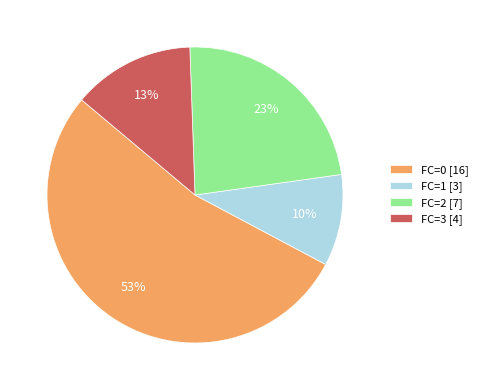

Approximately how many times larger is the value at FC=1 [3] compared to FC=2 [7]?

0.4